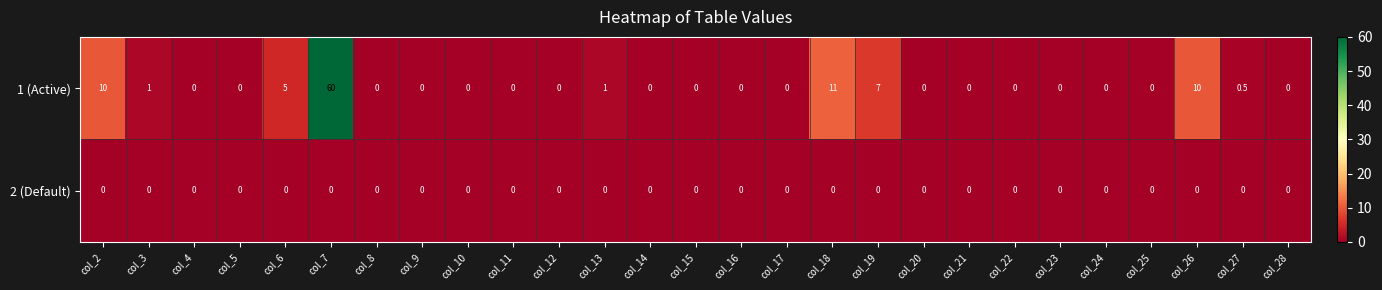

What is the average value of the 1 (Active) series?

3.9